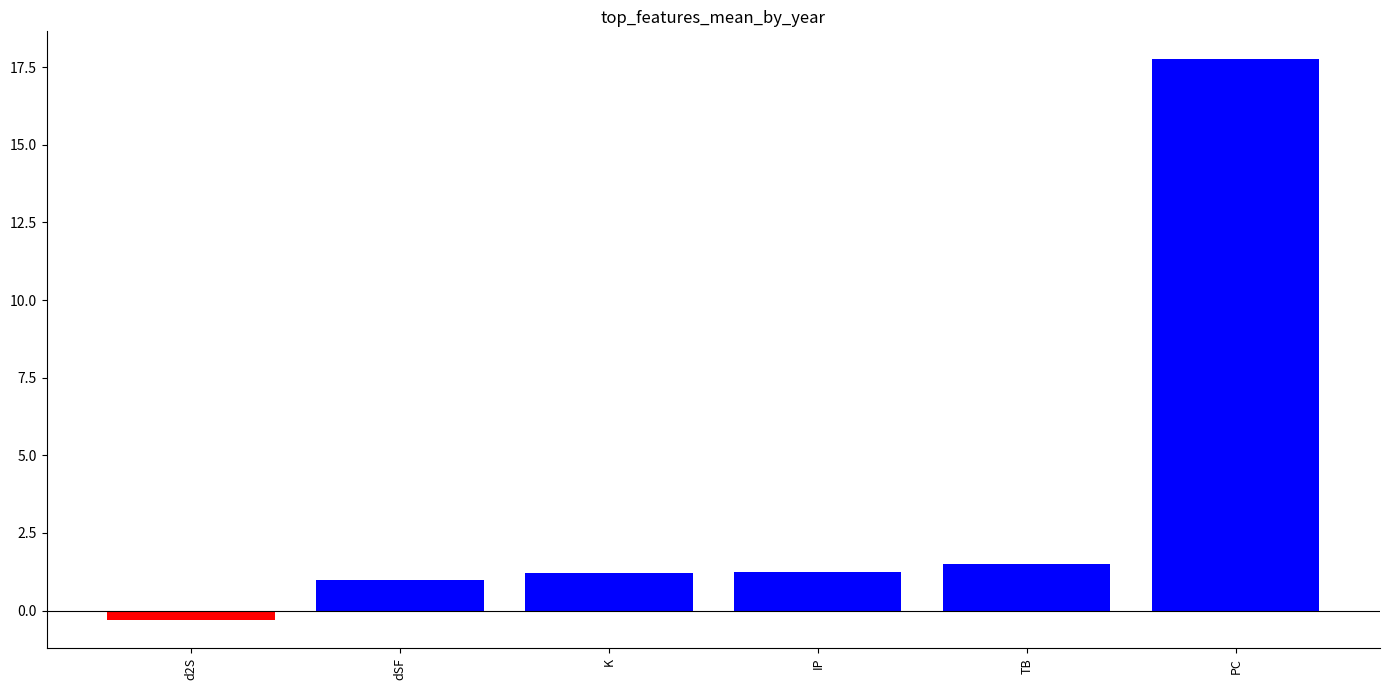

What is the average value?

3.7